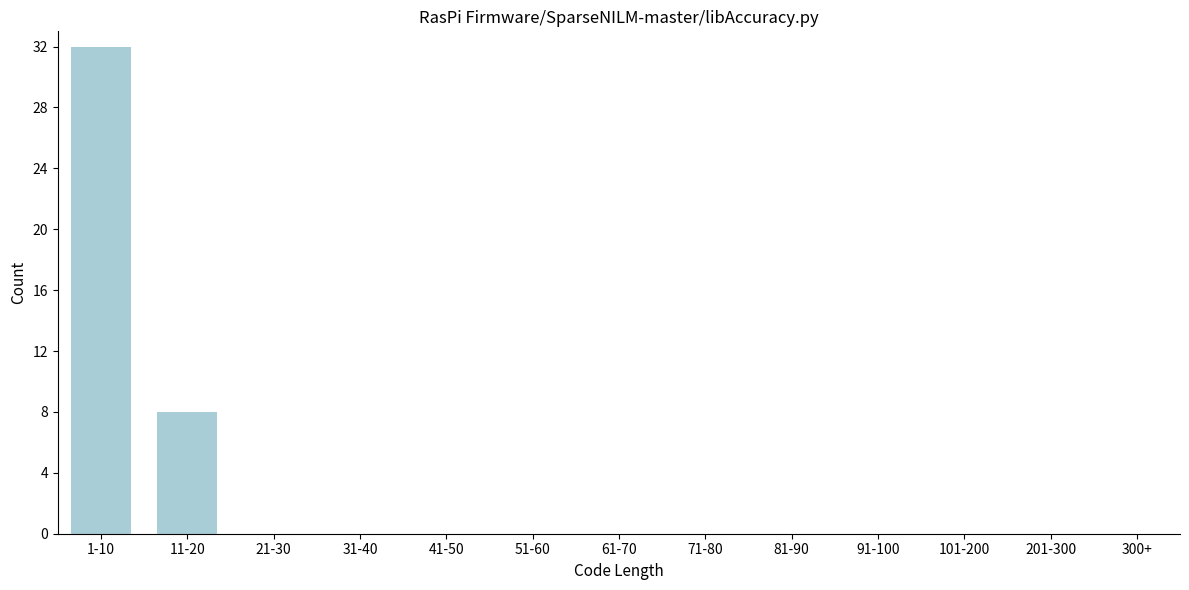

Reading left to right, extract all data points from this chart.

1-10=32	11-20=8	21-30=0	31-40=0	41-50=0	51-60=0	61-70=0	71-80=0	81-90=0	91-100=0	101-200=0	201-300=0